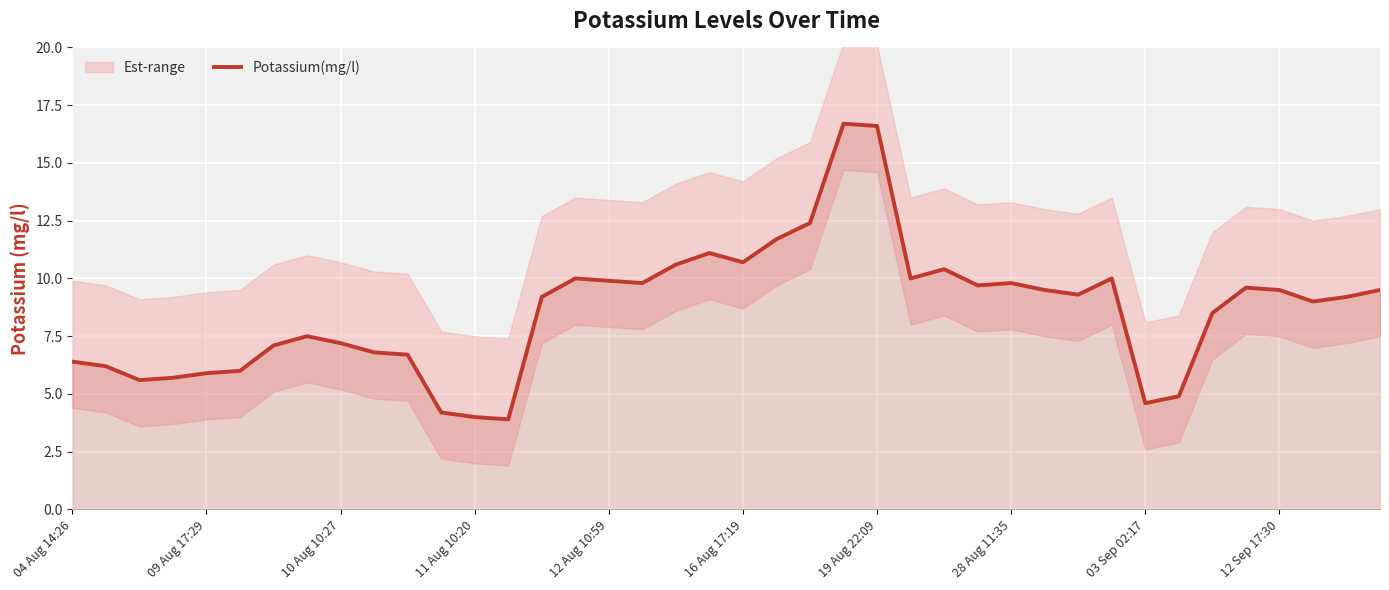

What is the greatest value displayed?

16.7